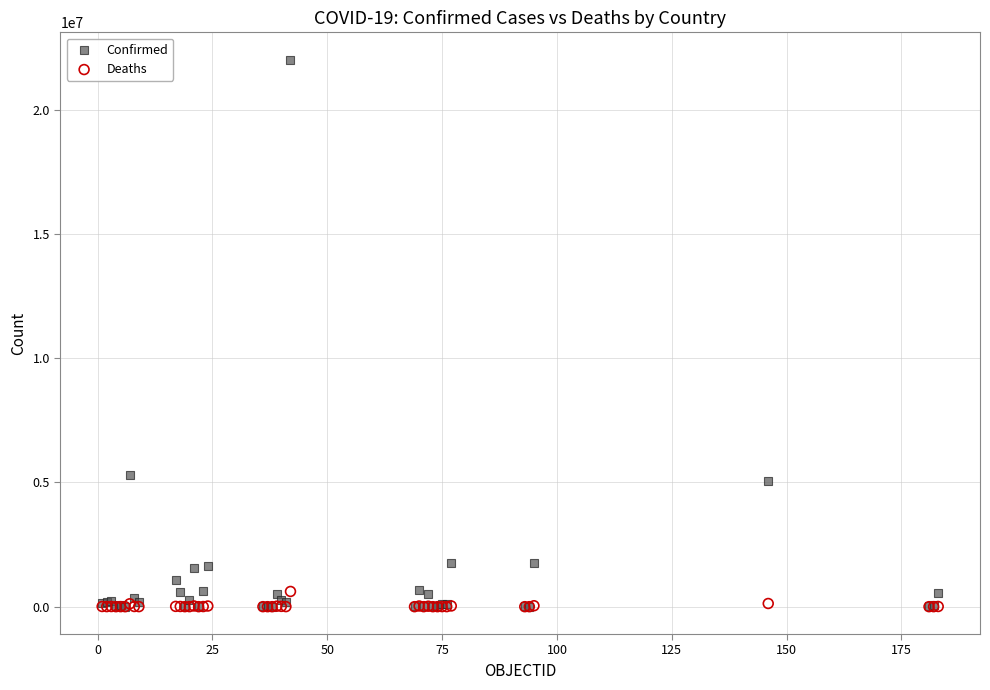

Across all series, what Y value is closest to 11010207?

5315989